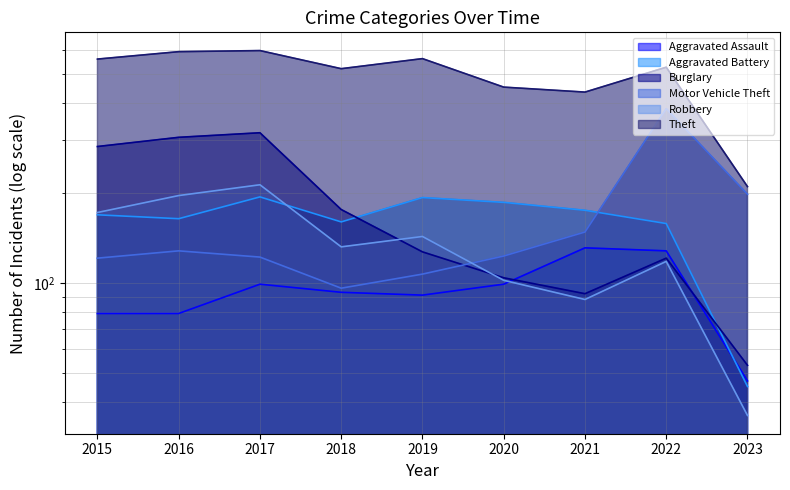

Between 2016 and 2022, which series saw the biggest shift?

Motor Vehicle Theft